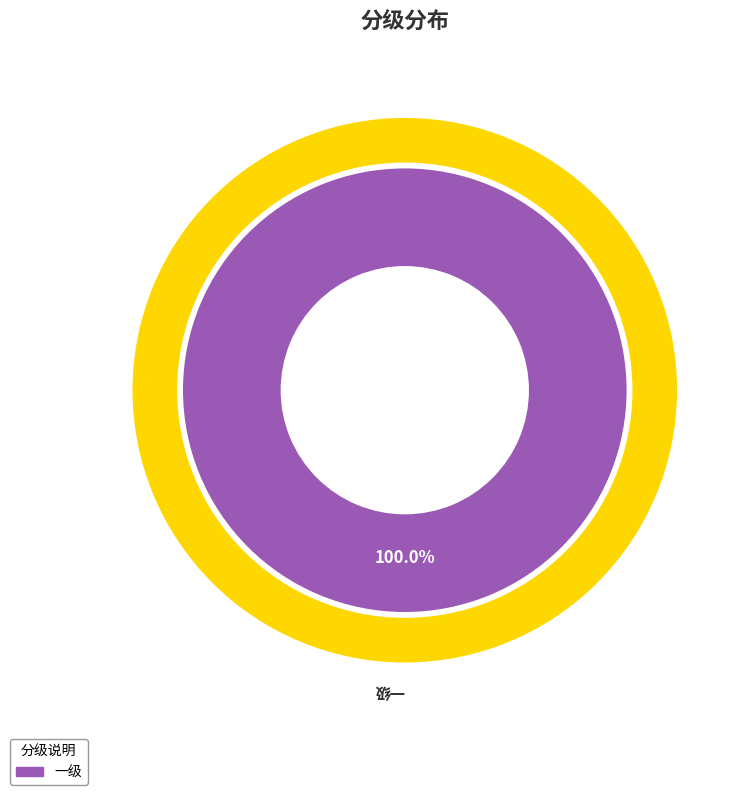

What is the total percentage of 一级 and 二级?

100.0%